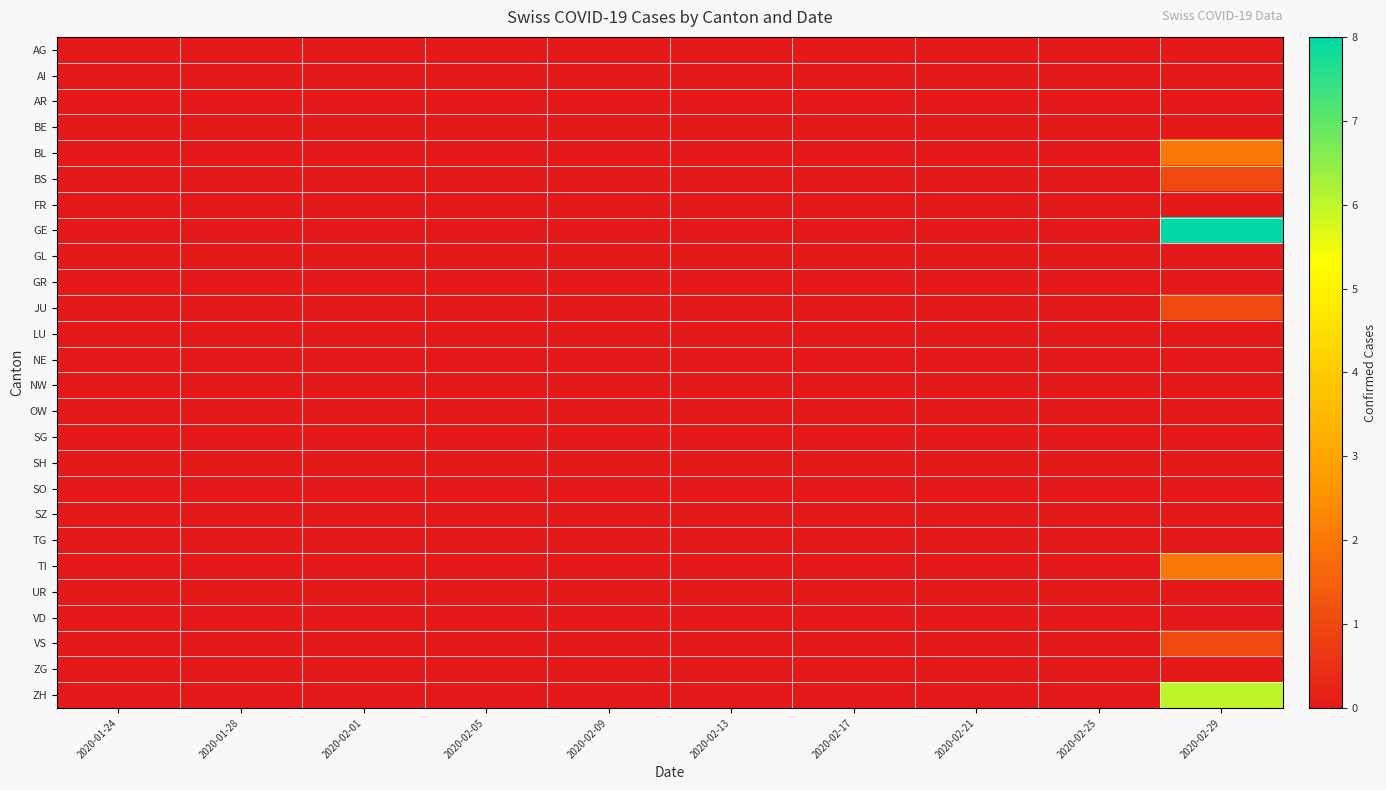

List the series in order of their peak value, lowest first.

AG, AI, AR, BE, FR, GL, GR, LU, NE, NW, OW, SG, SH, SO, SZ, TG, UR, VD, ZG, BS, JU, VS, BL, TI, ZH, GE